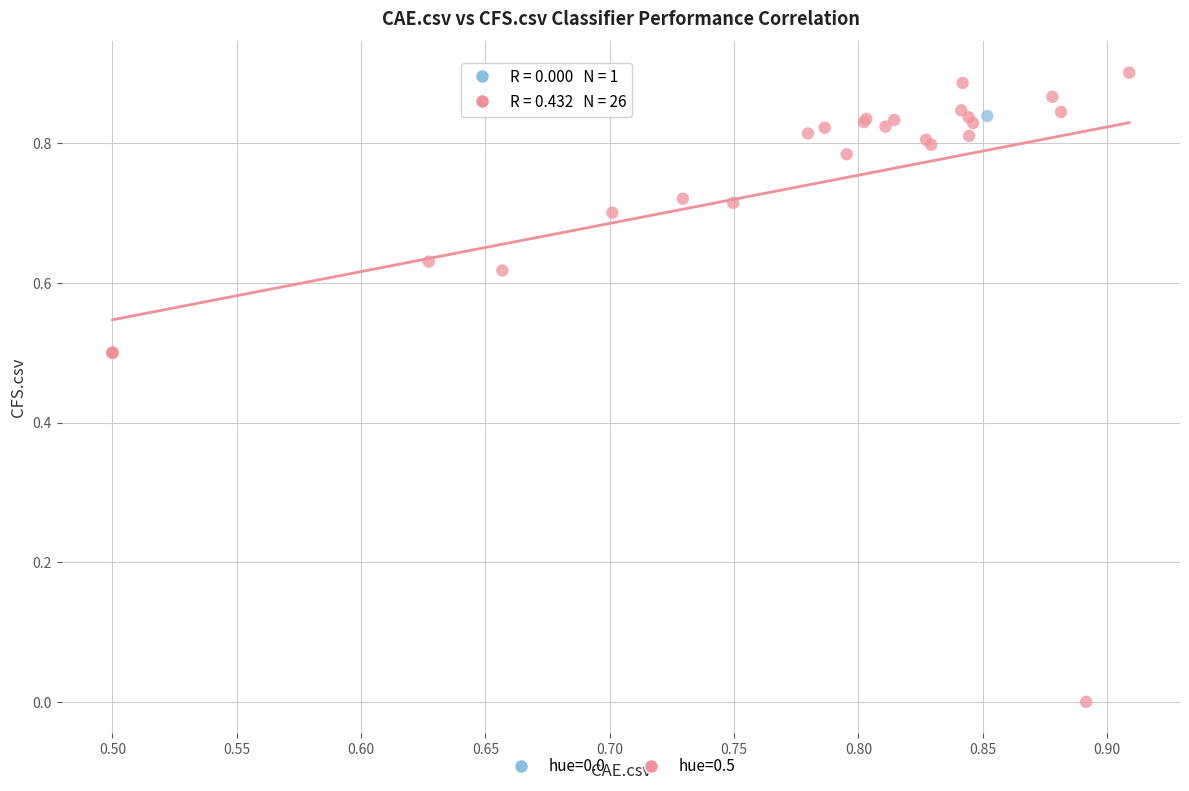

What are all the series names shown in the legend?

hue=0.0, hue=0.5